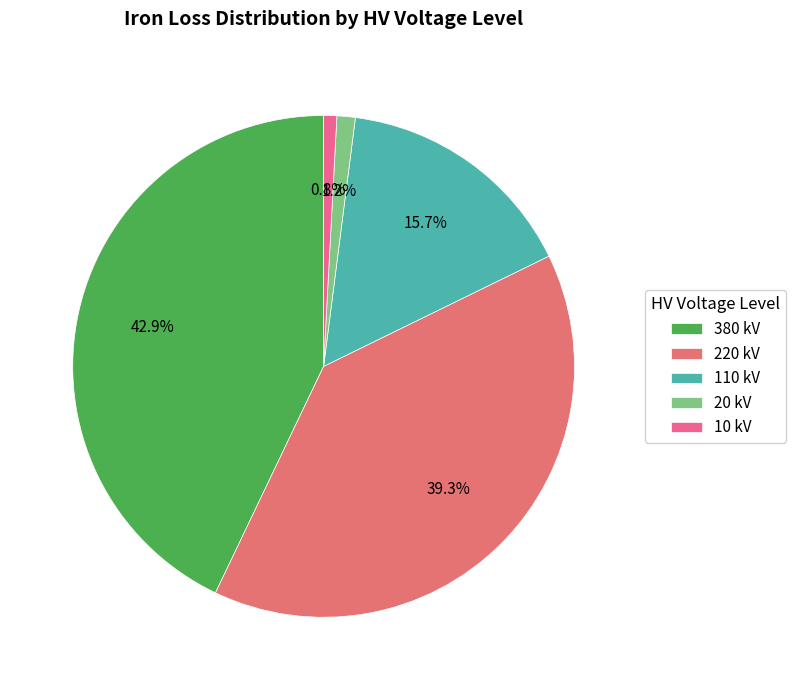

Is it true that 380 kV is 43% of the pie?

True